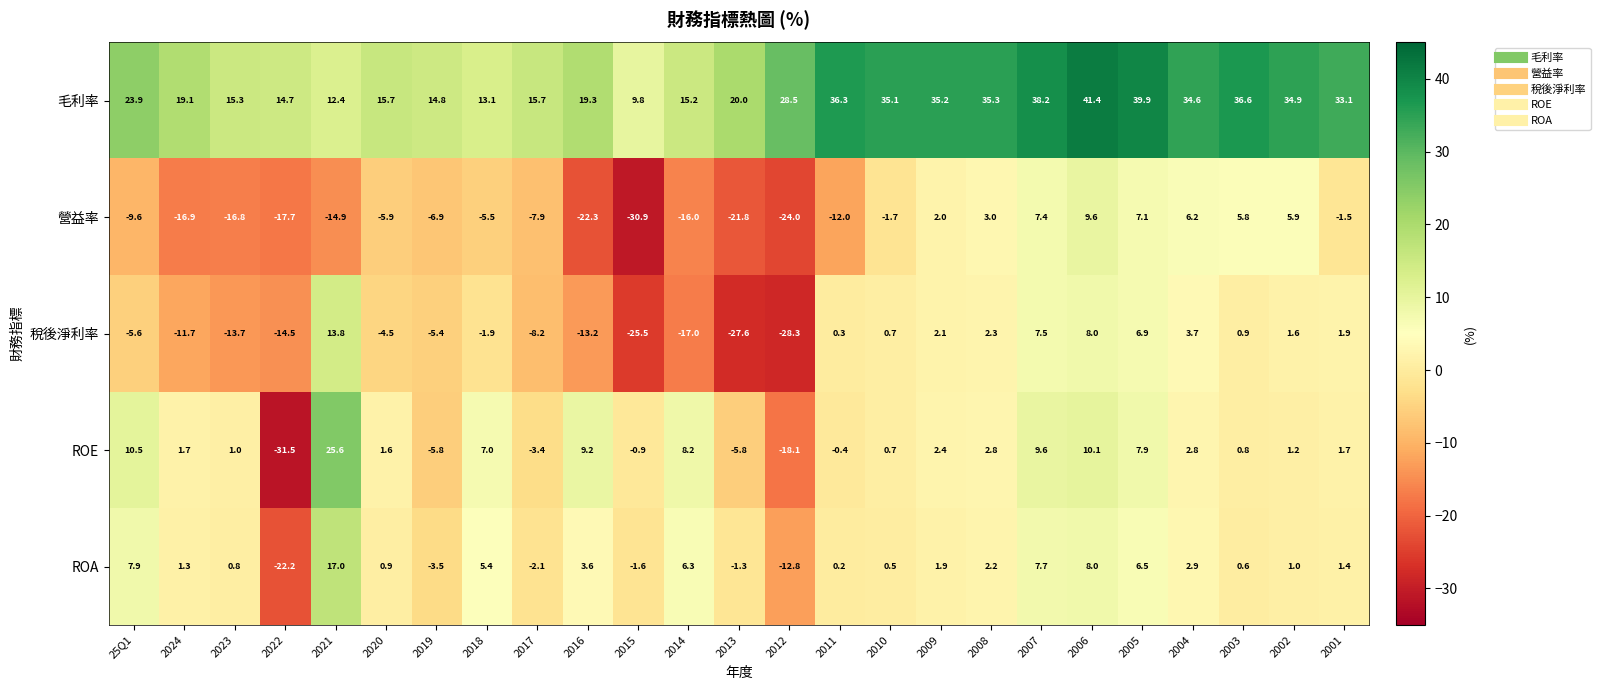

What is the total value across all series at 2008?

45.6